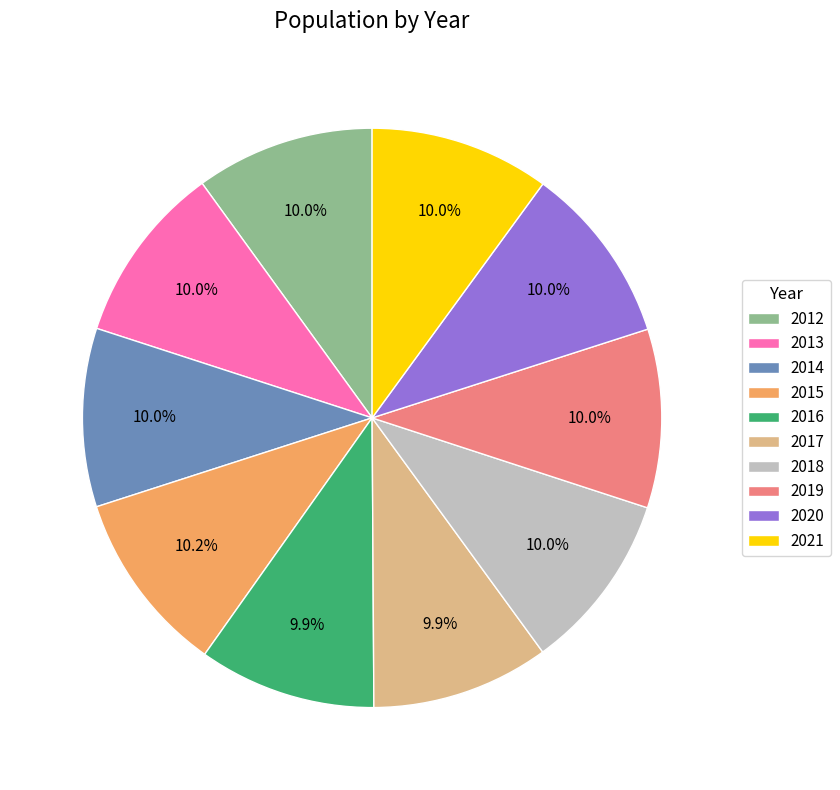

What percentage is the 2019 slice, to the nearest percent?

10%